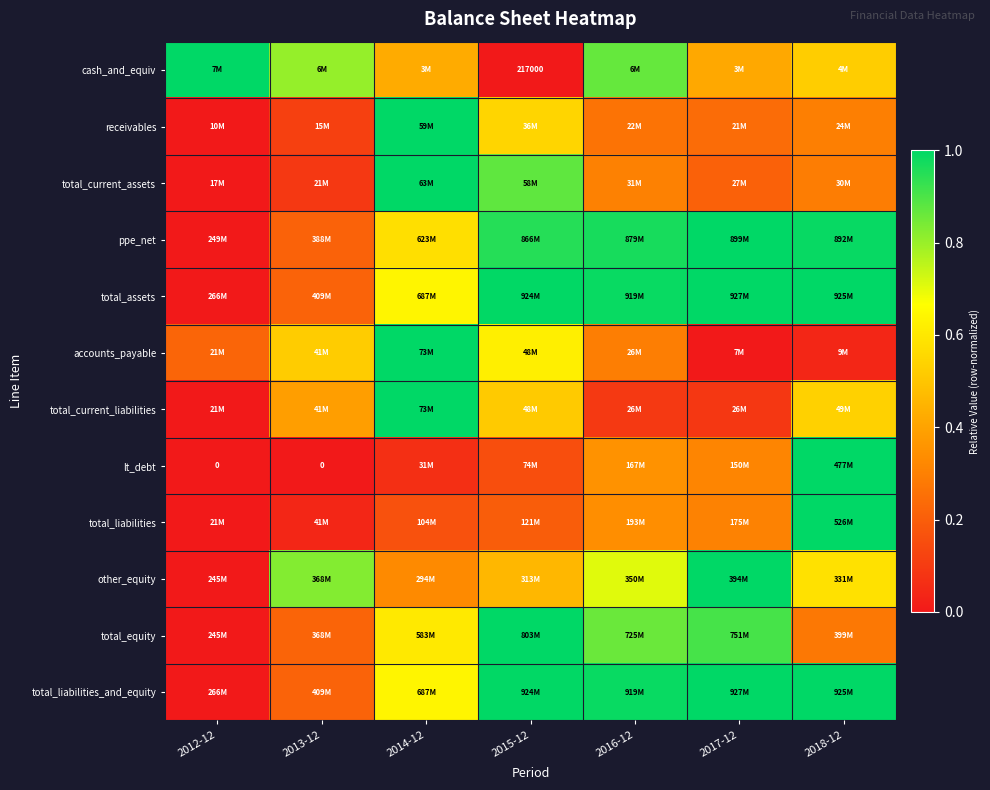

Which series has the largest total across all categories?

total_assets